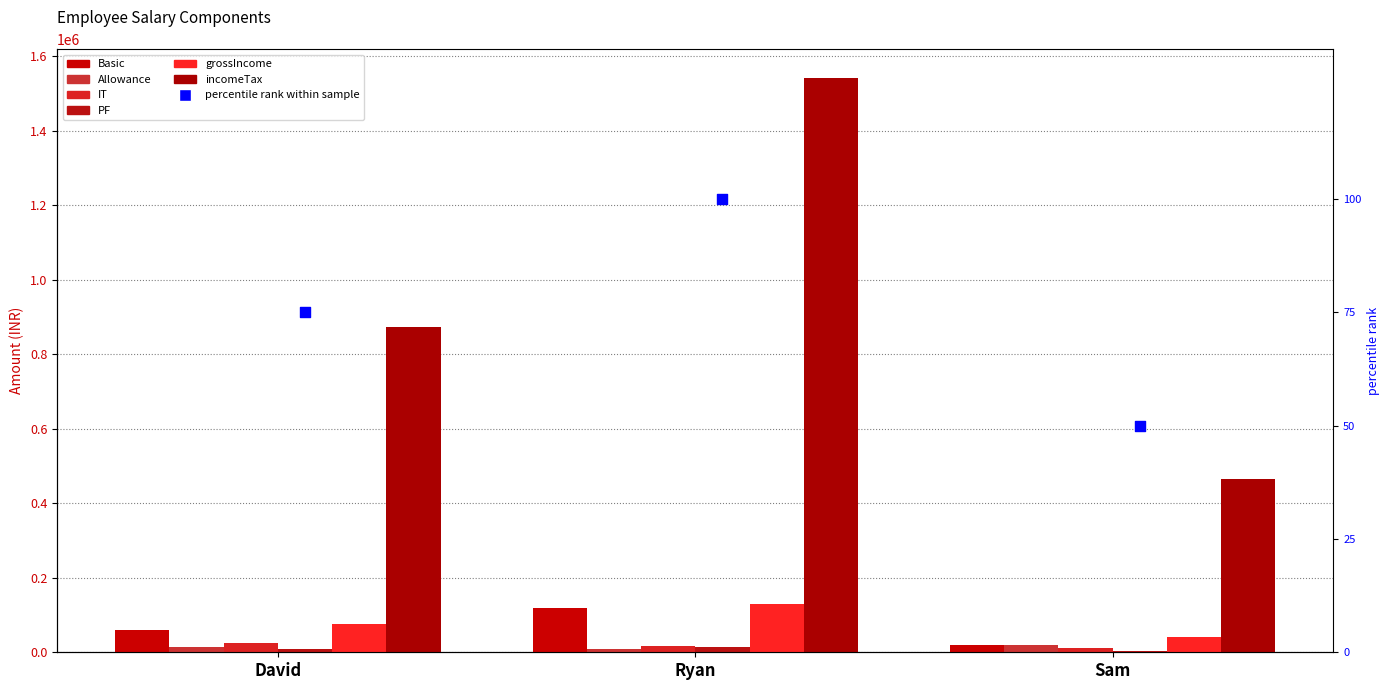

What are all the series names shown in the legend?

Basic, Allowance, IT, PF, grossIncome, incomeTax